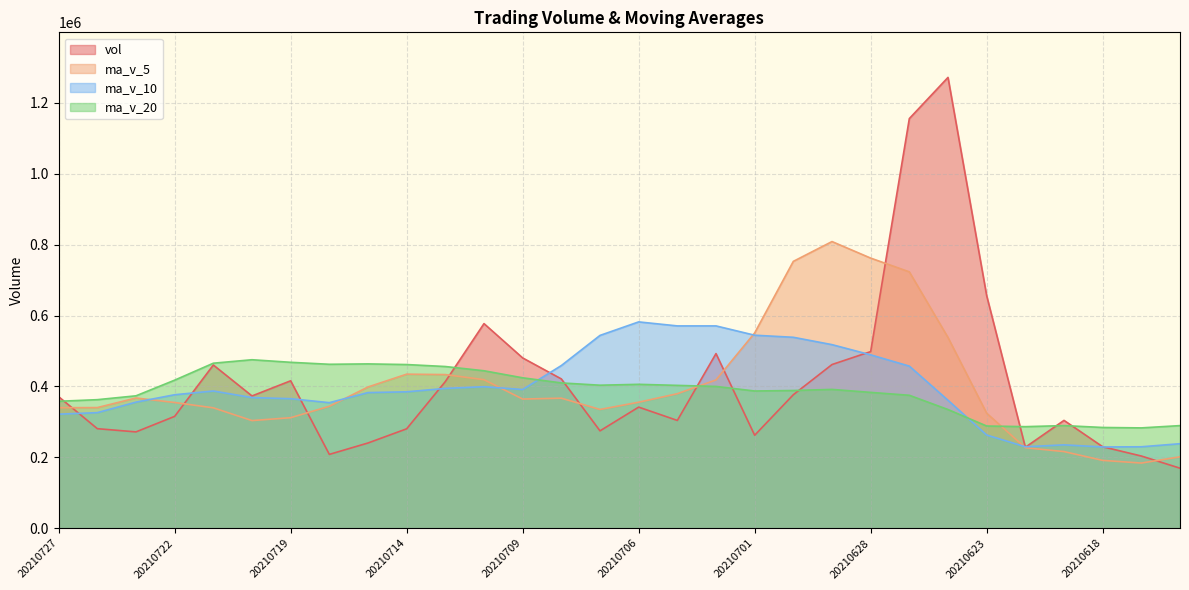

Which has a higher value, 20210625 or 20210706?

20210625